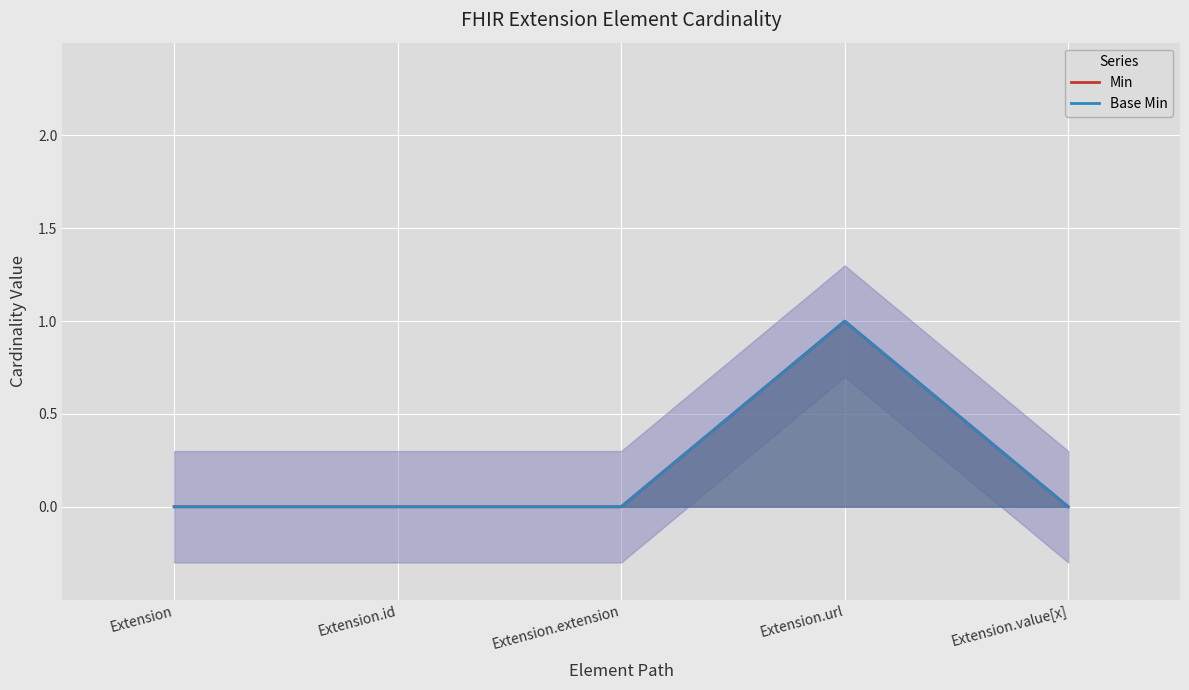

What position from the left is Extension.url?

4